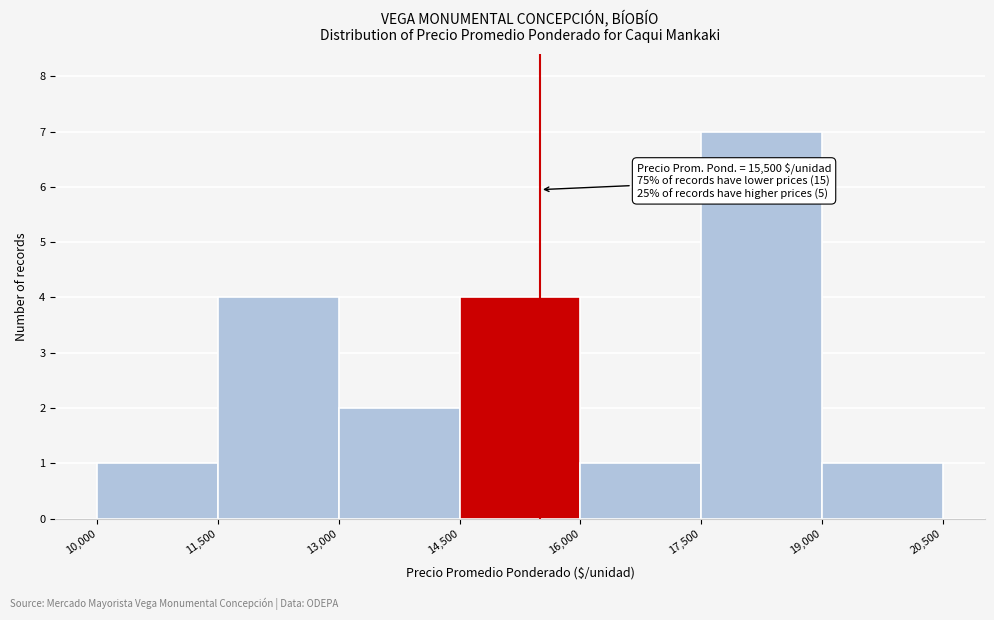

Over which range of the x-axis is the bar tallest?

17,500 to 19,000